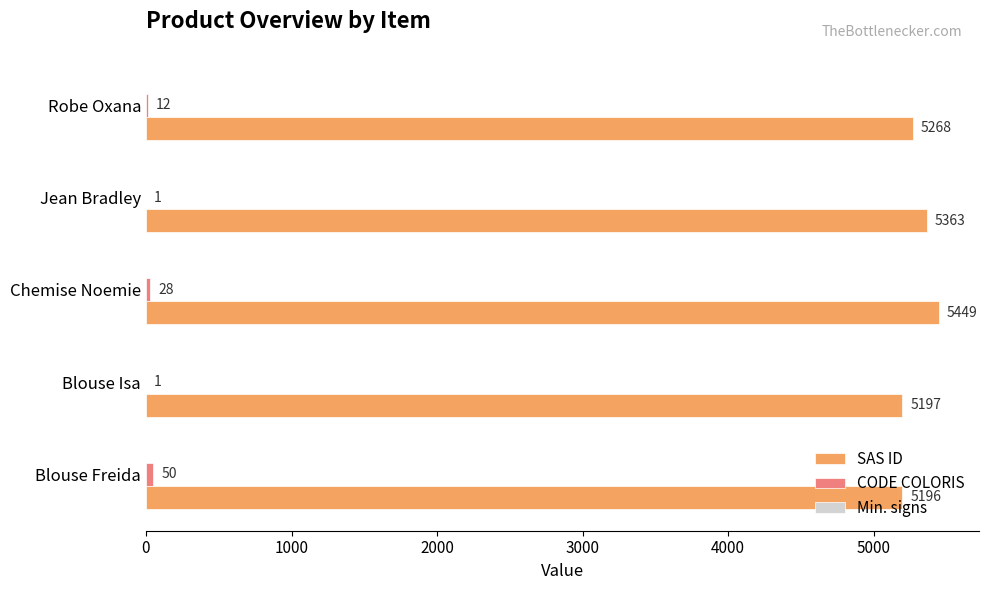

What is the average value of the SAS ID series?

5295